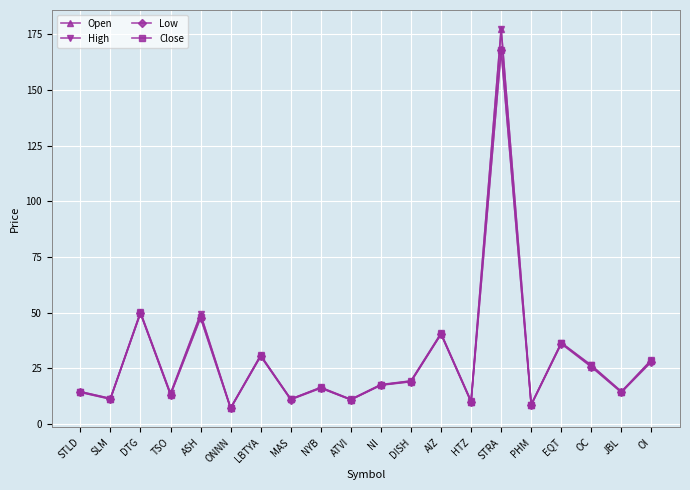

True or false: Close has a value of 17.6 at NI.

True